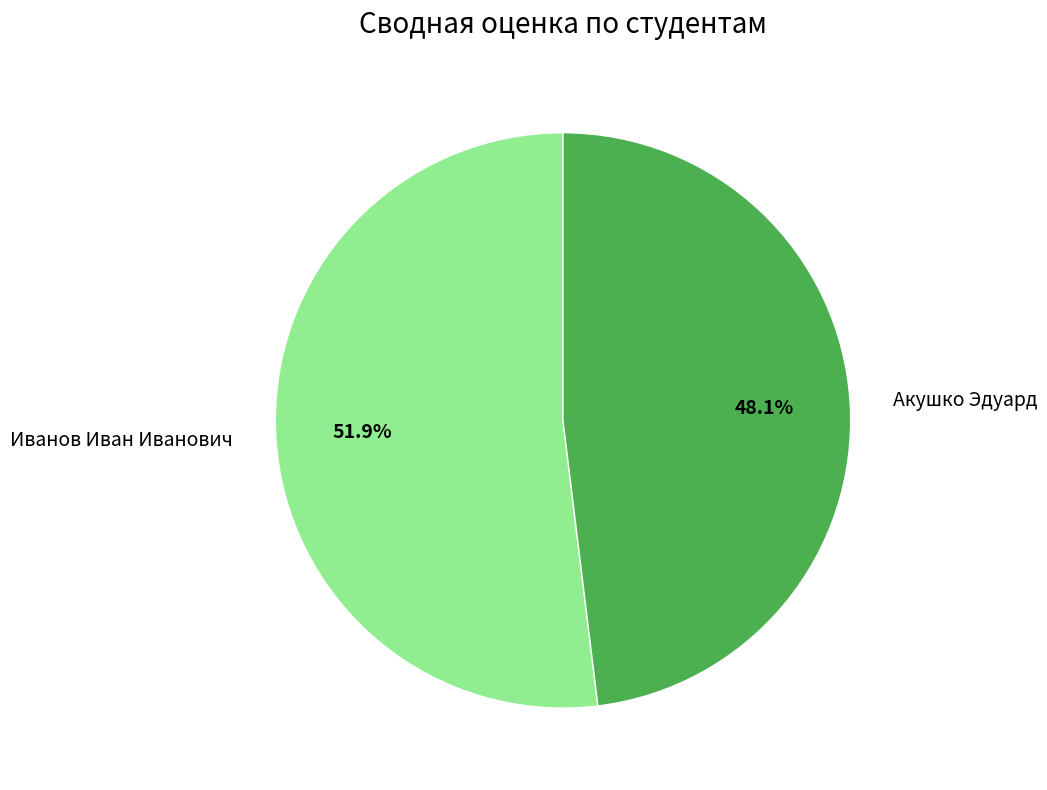

To the nearest percent, what portion does Акушко Эдуард represent?

48%